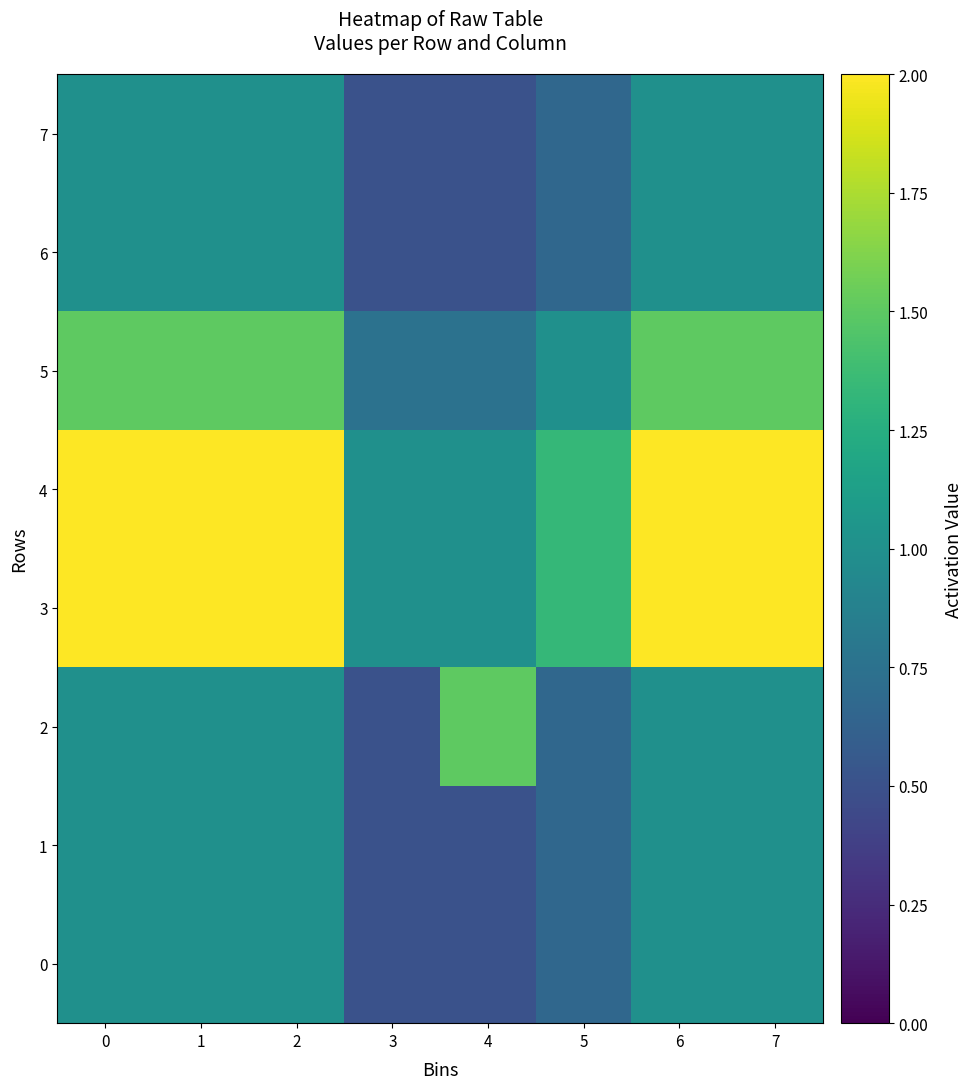

Rank the series at 0 from highest to lowest value.

3, 4, 5, 0, 1, 2, 6, 7